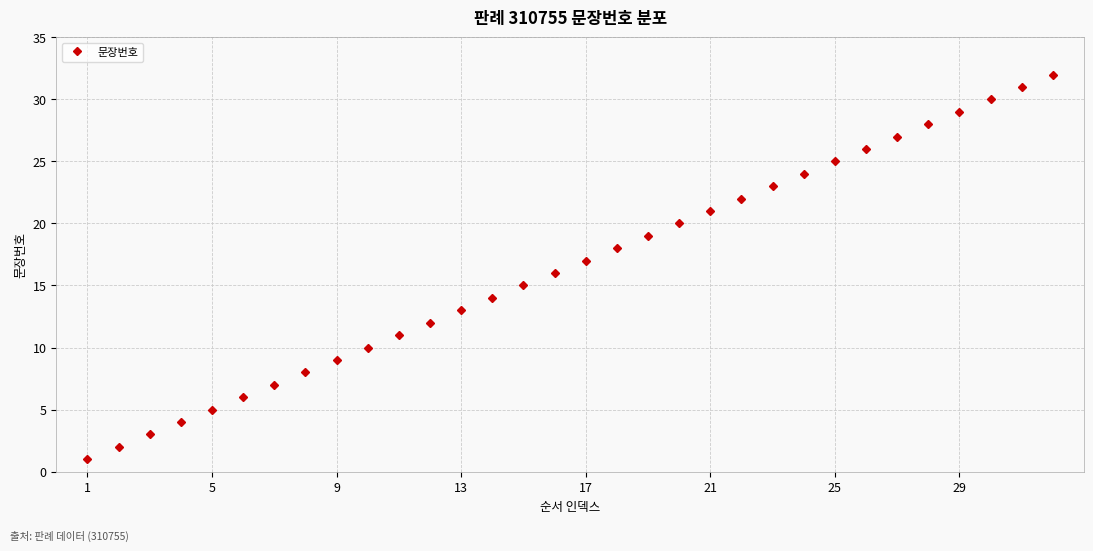

What is the maximum value shown in the chart?

32